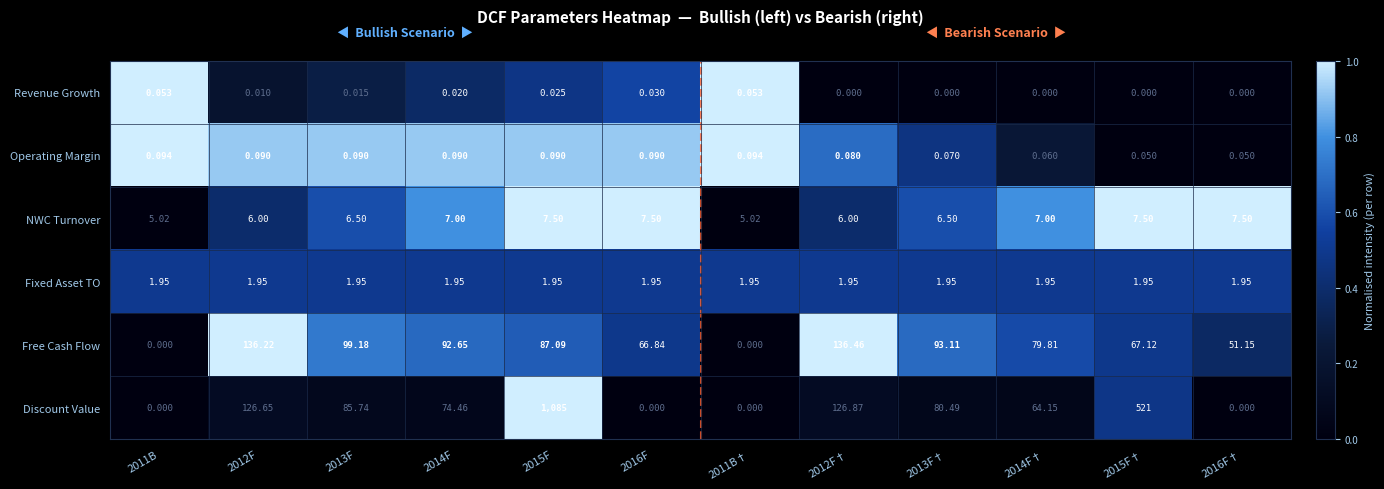

Which series has the largest range (max minus min)?

Discount Value